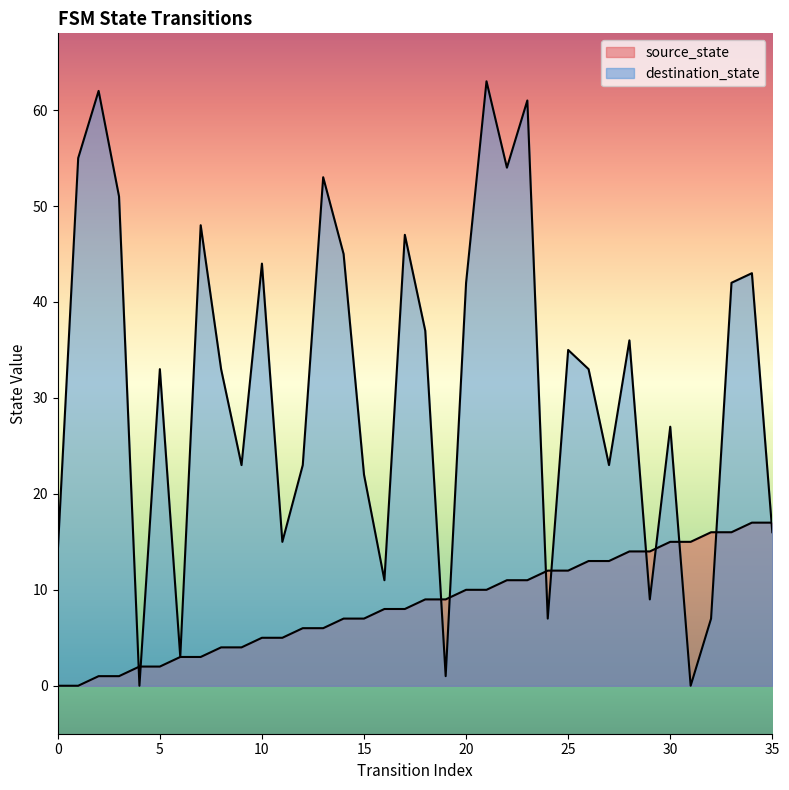

At which category is the sum across all series the highest?

21